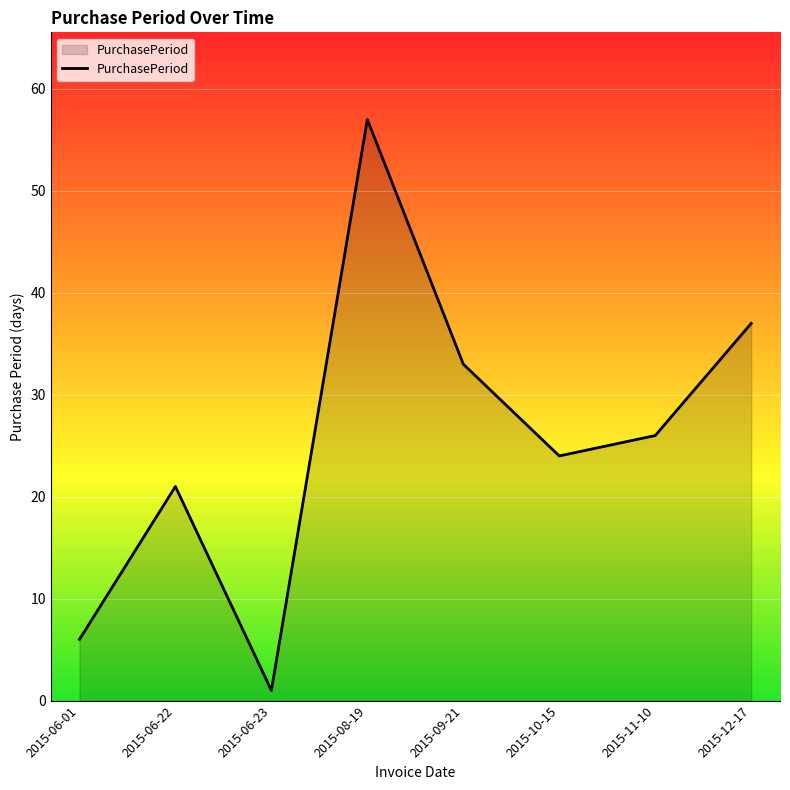

What position from the left is 2015-06-23?

3